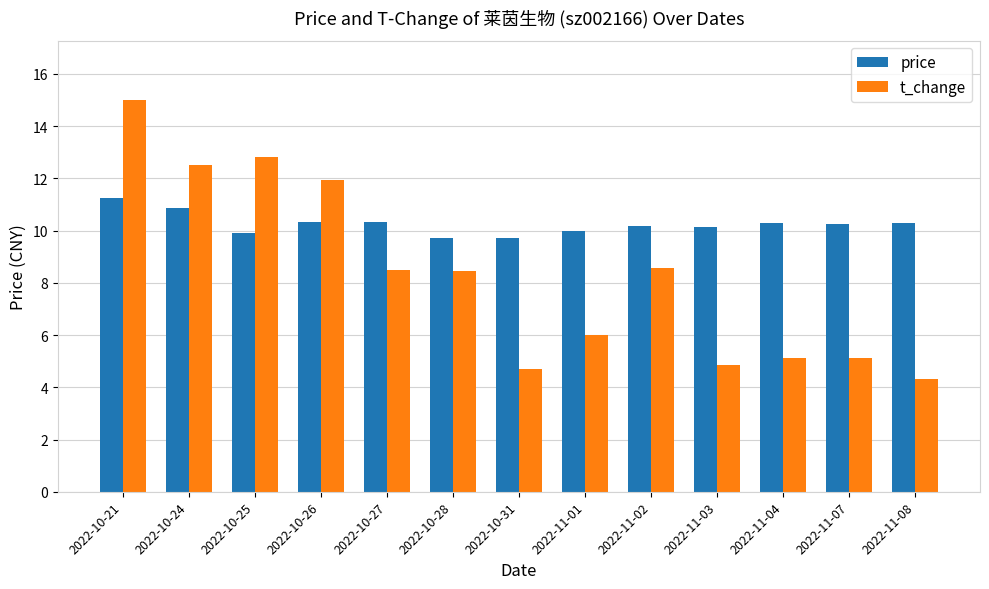

Which series has the largest total across all categories?

price